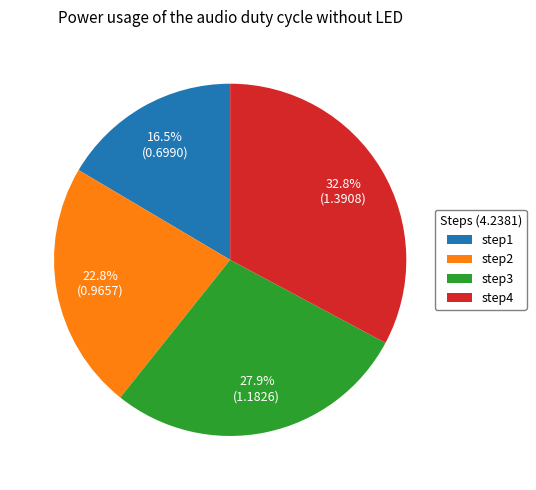

To the nearest percent, what is the combined percentage of step4 and step1?

49%